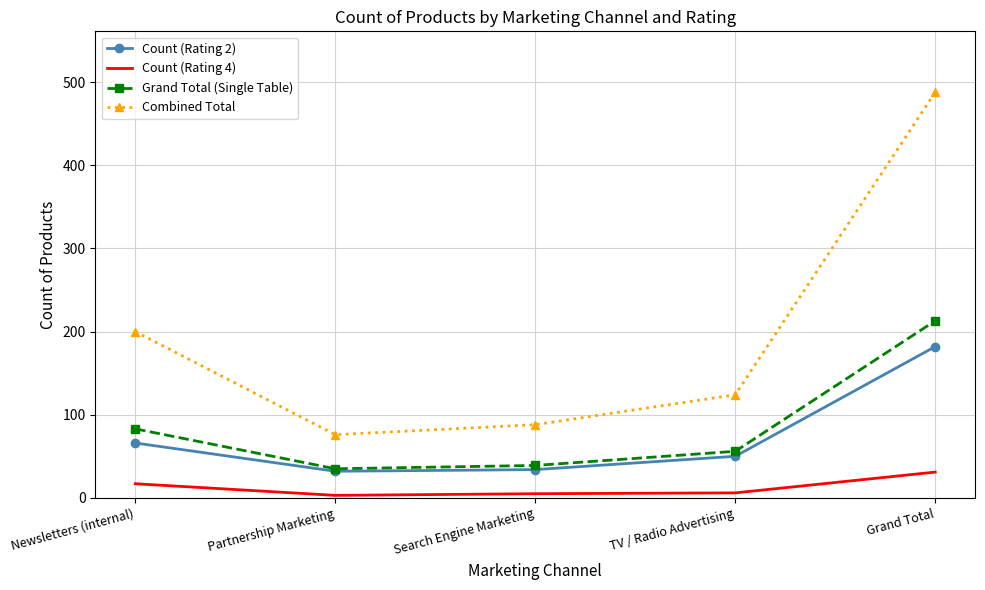

What are all the series names shown in the legend?

Count (Rating 2), Count (Rating 4), Grand Total (Single Table), Combined Total